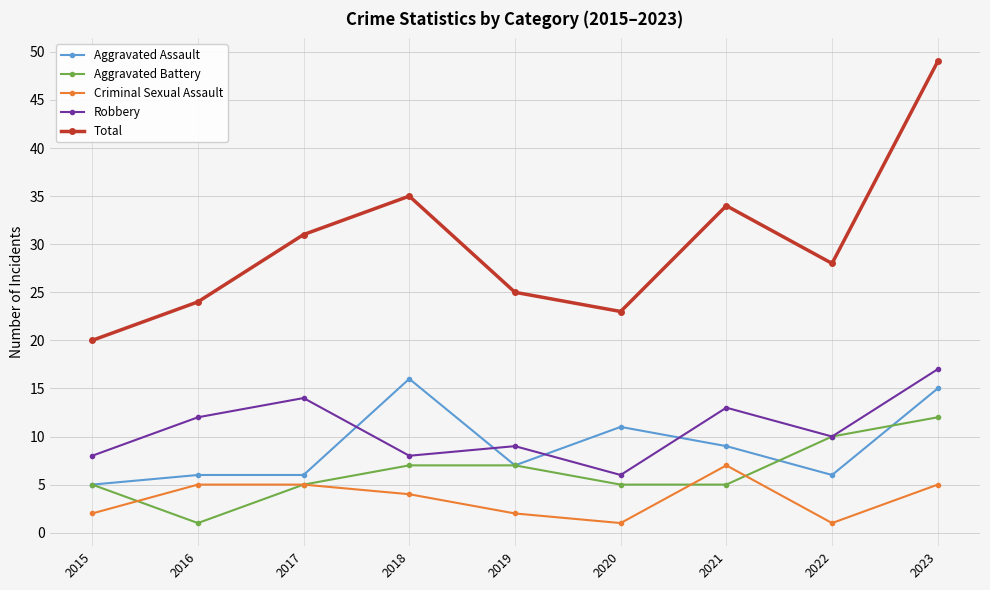

True or false: Criminal Sexual Assault has a value of 1 at 2018.

False